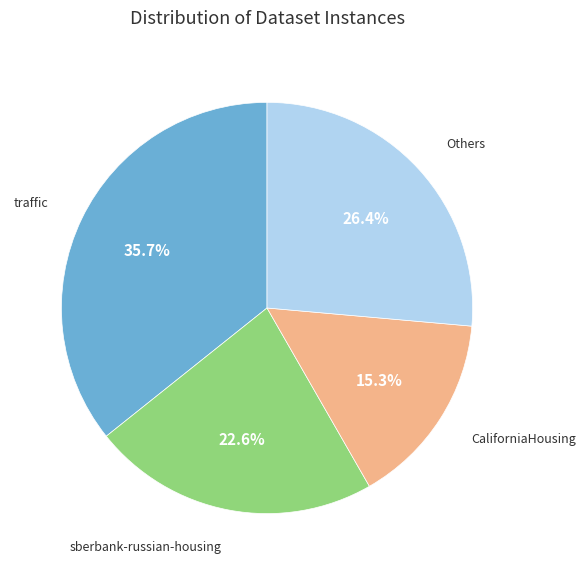

Is there any slice that represents more than half of the pie?

No